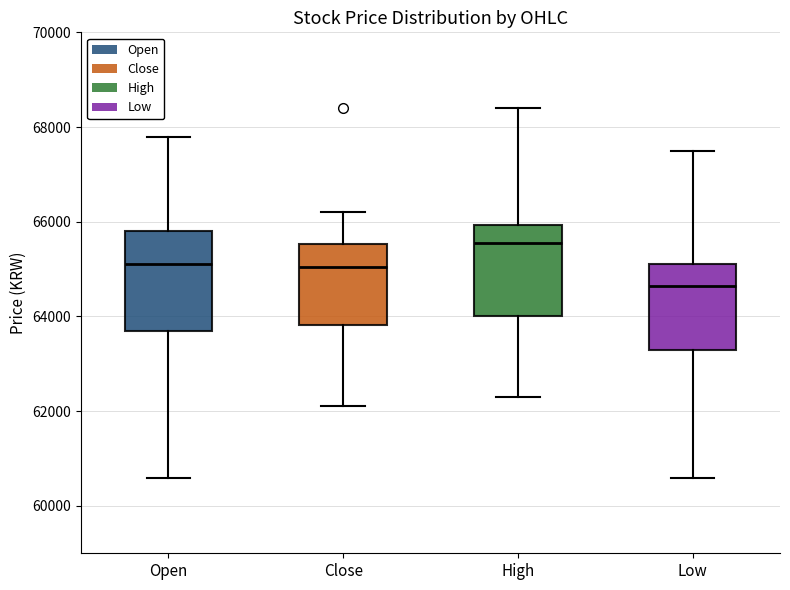

Reading left to right, read every box against the y-axis: the position of its median line, the range the box covers, and the ends of its whiskers. The values are not printed on the chart, so give them approximately, as read against the axis.

Open: median 65200, box 63800 to 65800, whiskers 60600 to 67800
Close: median 65000, box 63800 to 65600, whiskers 62200 to 66200
High: median 65600, box 64000 to 66000, whiskers 62400 to 68400
Low: median 64600, box 63400 to 65200, whiskers 60600 to 67600